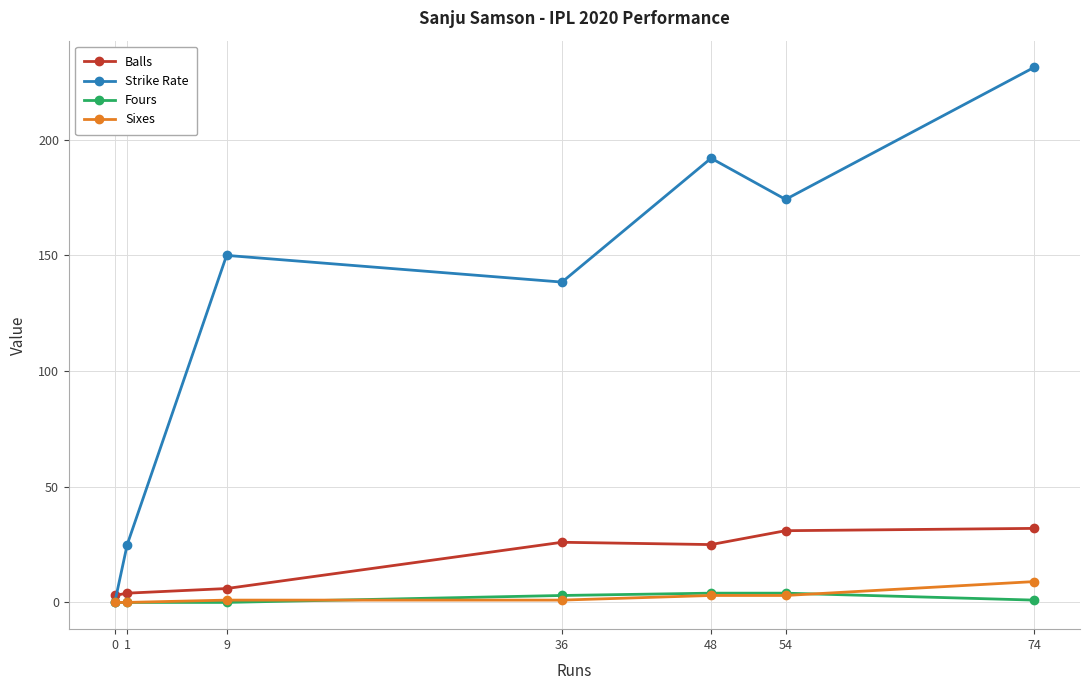

What is the value of the Strike Rate point at the 6th from the left?

174.2